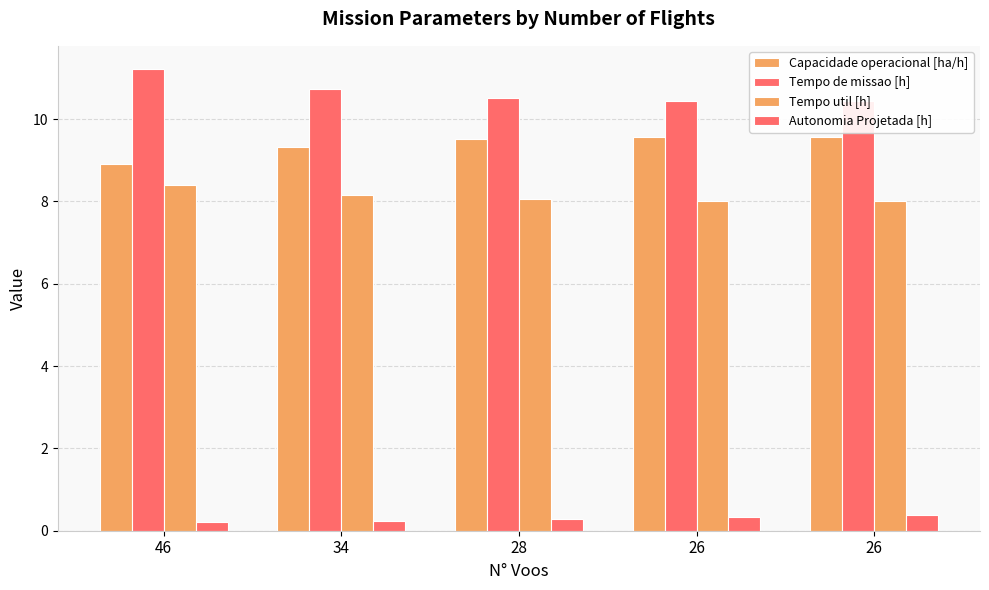

What is the total value across all series at 28?

28.4